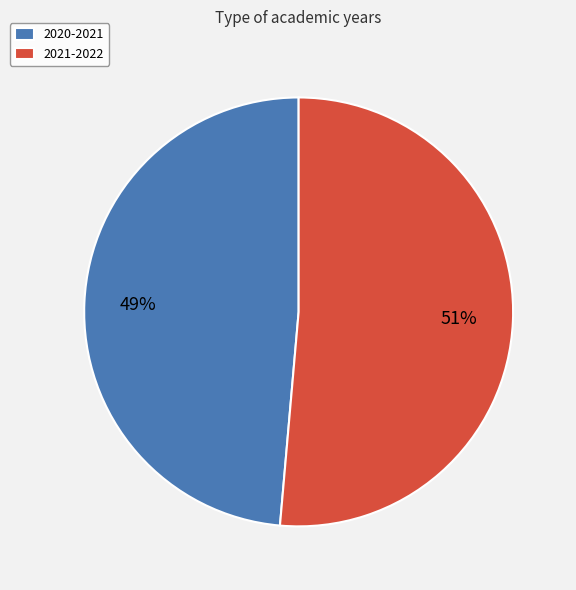

To the nearest percent, what percentage of the pie is 2021-2022?

51%